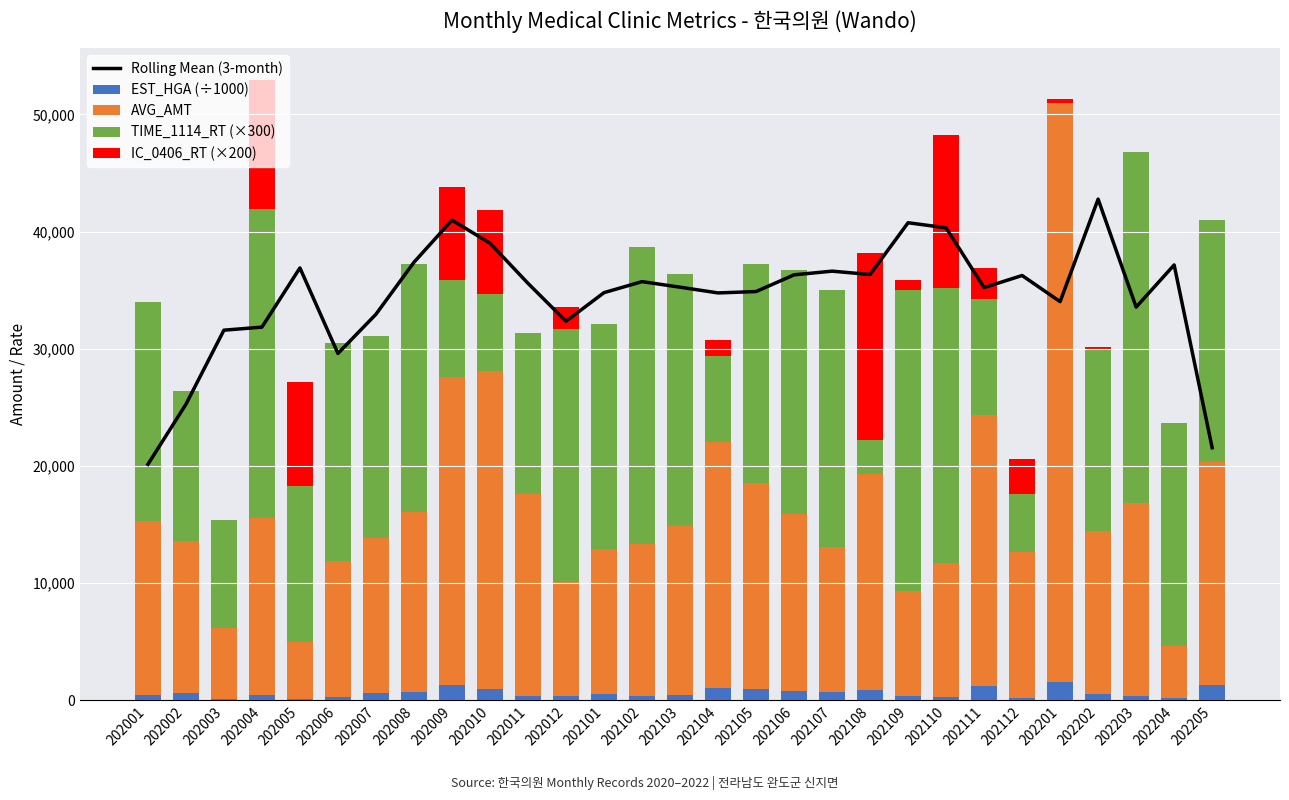

Between 202010 and 202006, which is larger?

202010